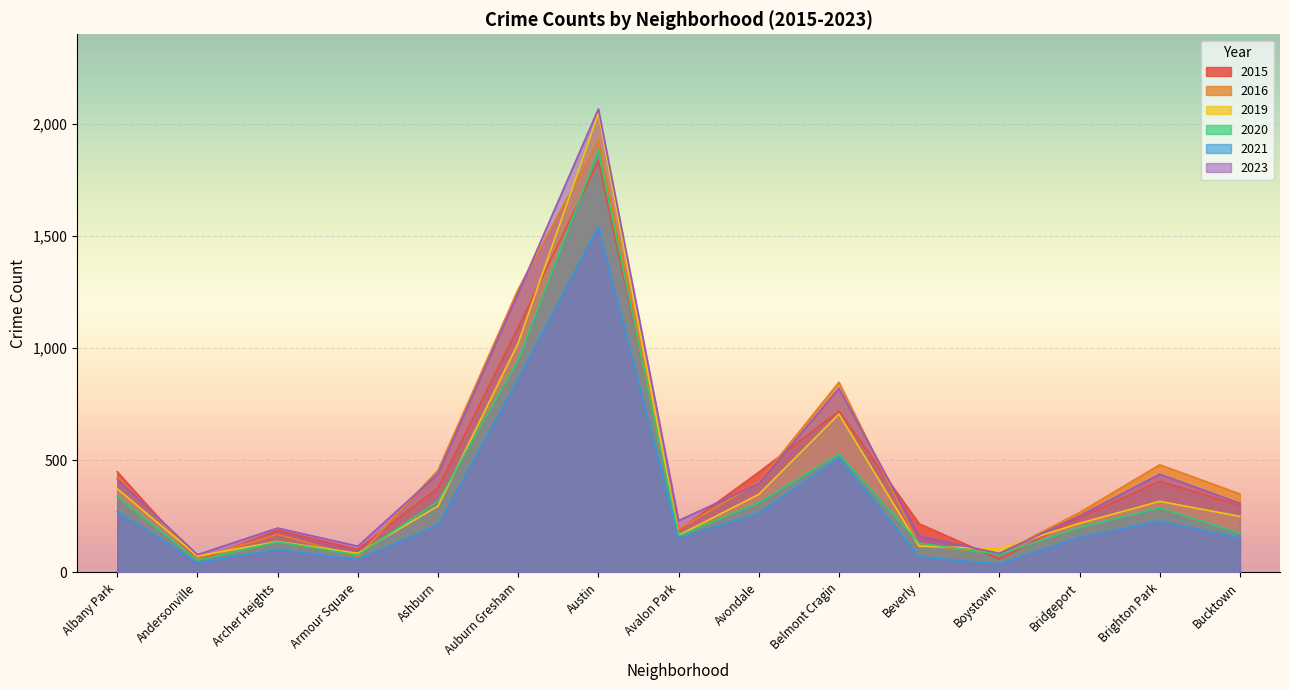

What is the maximum value shown in the chart?

2067